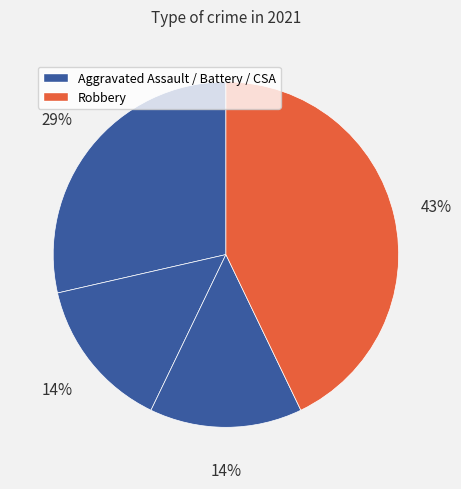

How many segments does this pie chart have?

4